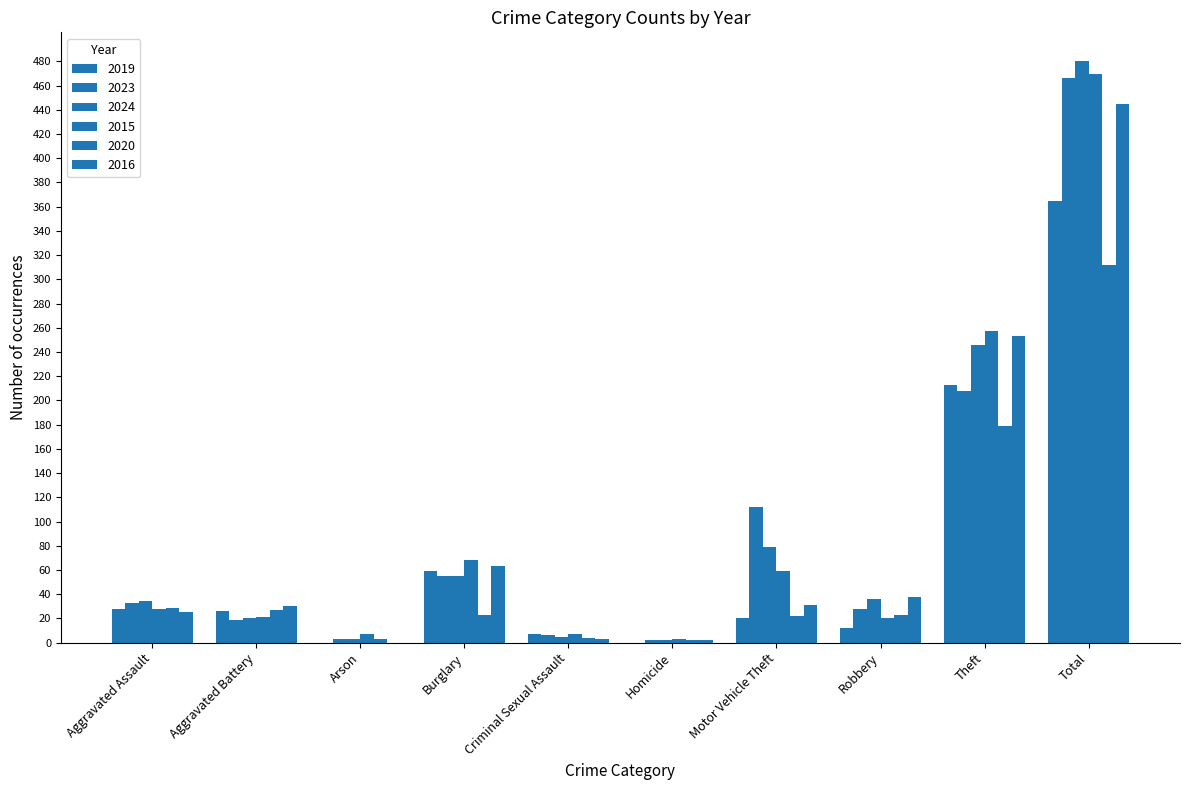

Are the bars horizontal?

No